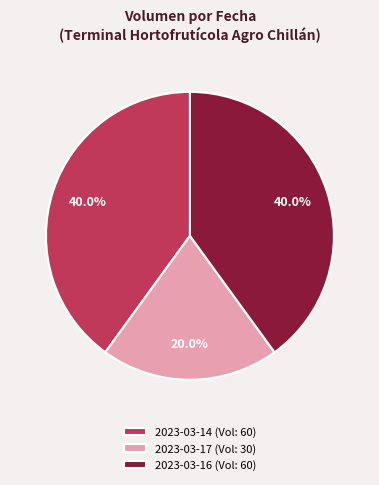

Is 2023-03-16 the majority of the pie?

No